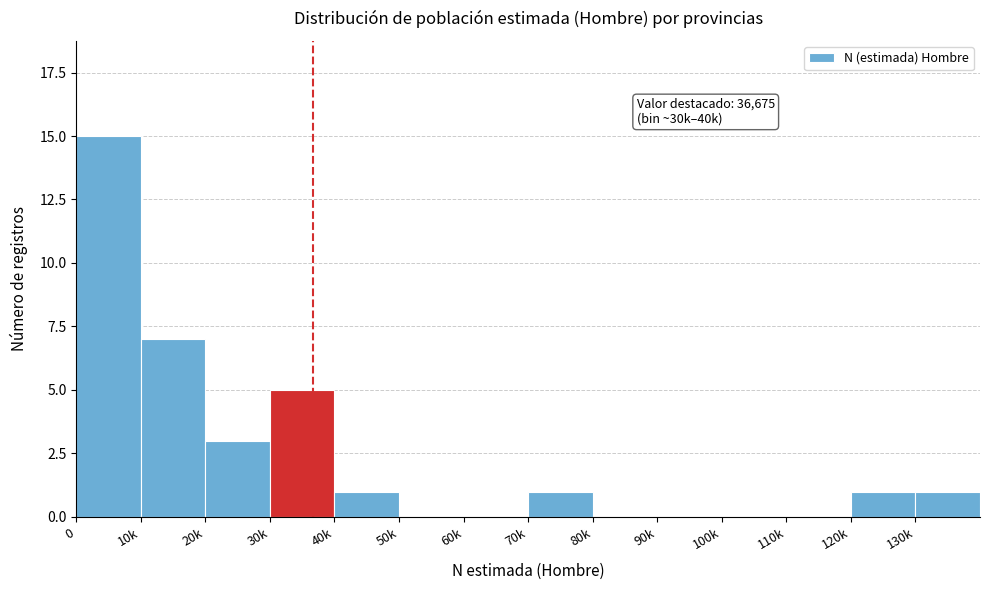

Reading right to left, list all the values displayed in this chart.

130k=1	120k=1	110k=0	100k=0	90k=0	80k=0	70k=1	60k=0	50k=0	40k=1	30k=5	20k=3	10k=7	0=15